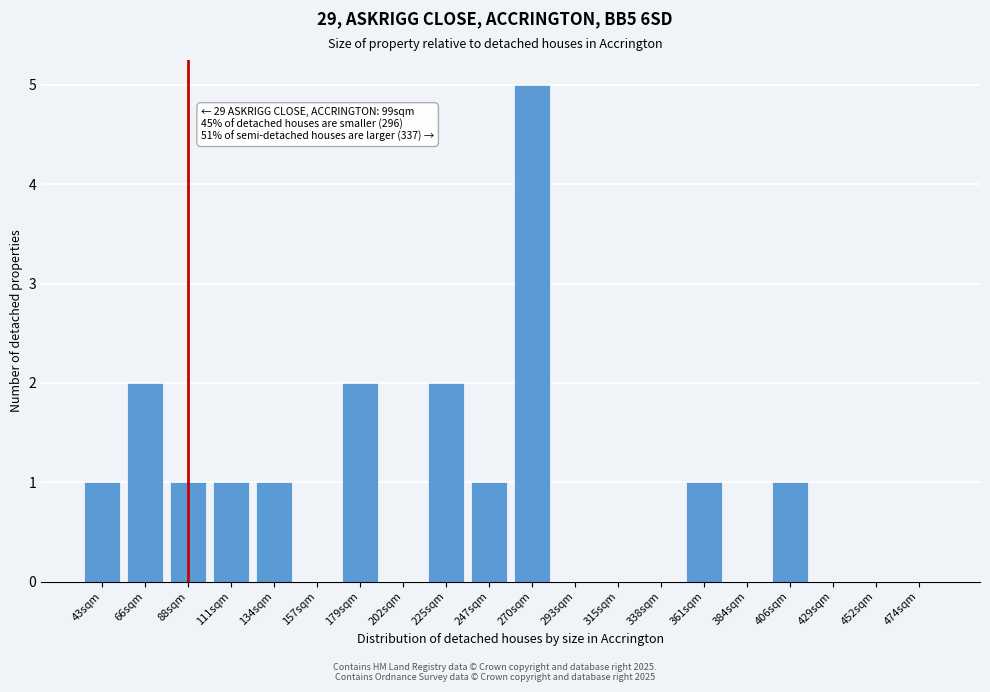

Reading left to right, extract all data points from this chart.

43sqm=1	66sqm=2	88sqm=1	111sqm=1	134sqm=1	157sqm=0	179sqm=2	202sqm=0	225sqm=2	247sqm=1	270sqm=5	293sqm=0	315sqm=0	338sqm=0	361sqm=1	384sqm=0	406sqm=1	429sqm=0	452sqm=0	474sqm=0